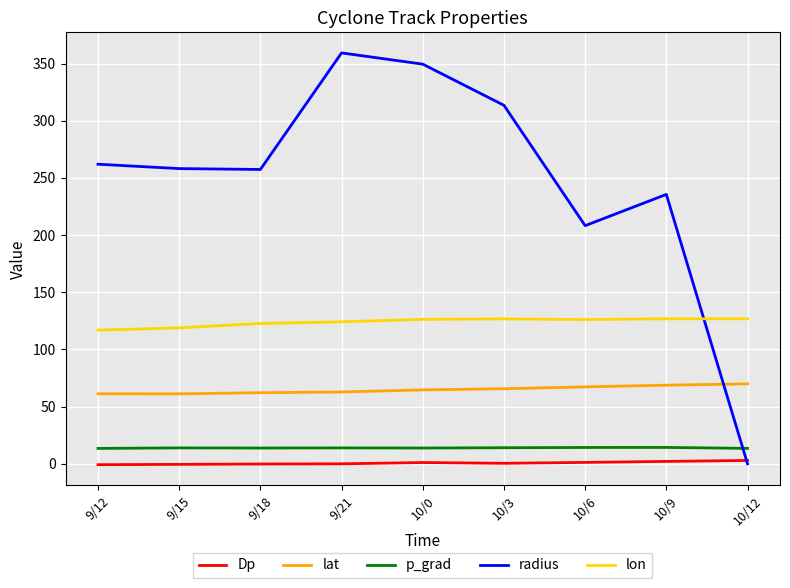

At which label does radius first exceed 258?

9/12